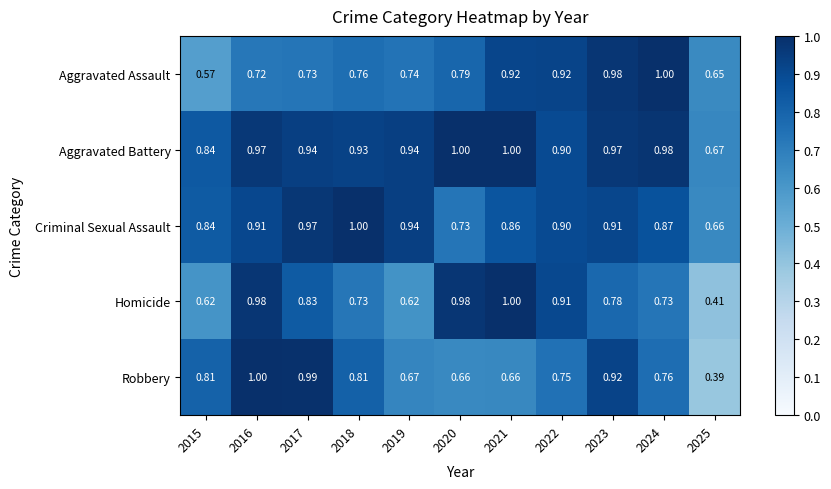

Which series has the widest spread of values?

Robbery